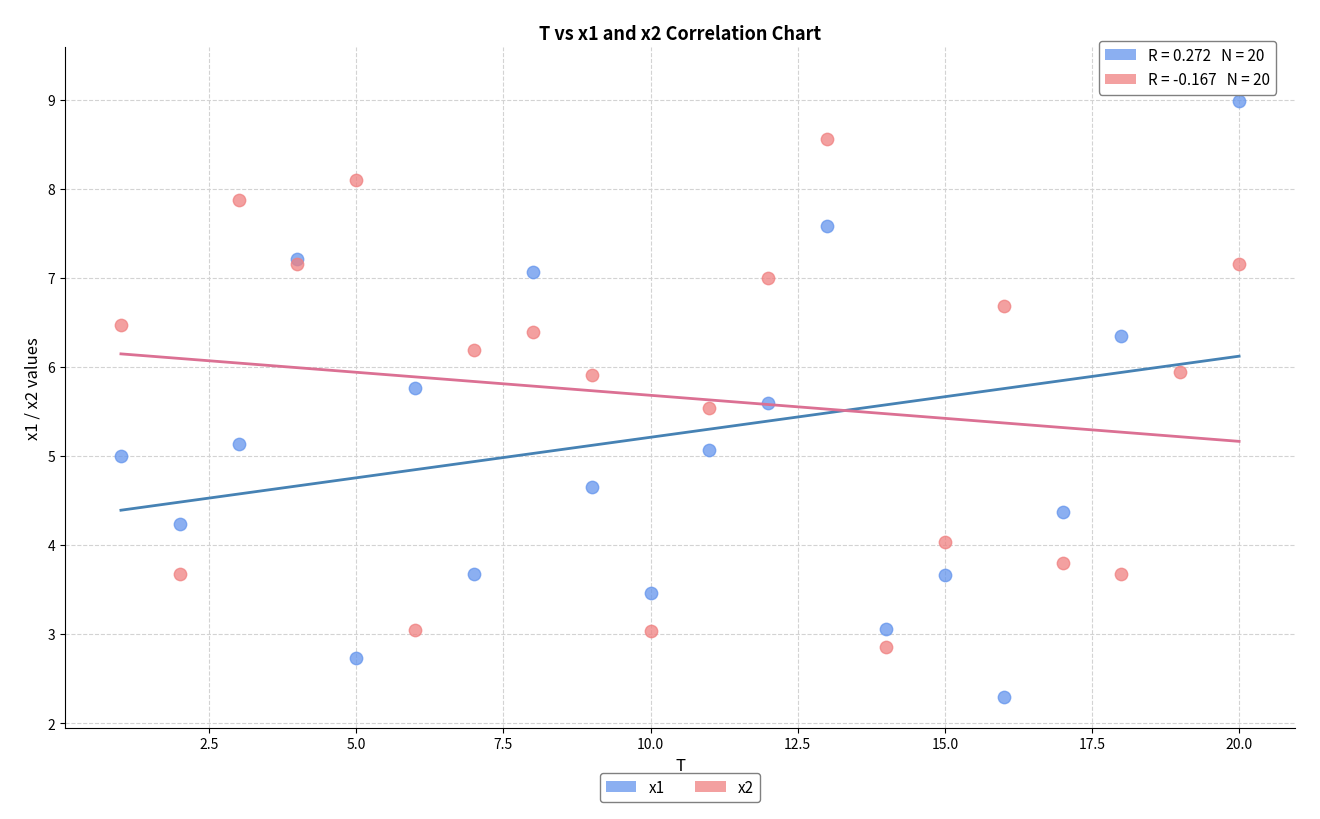

What are all the series names shown in the legend?

x1, x2